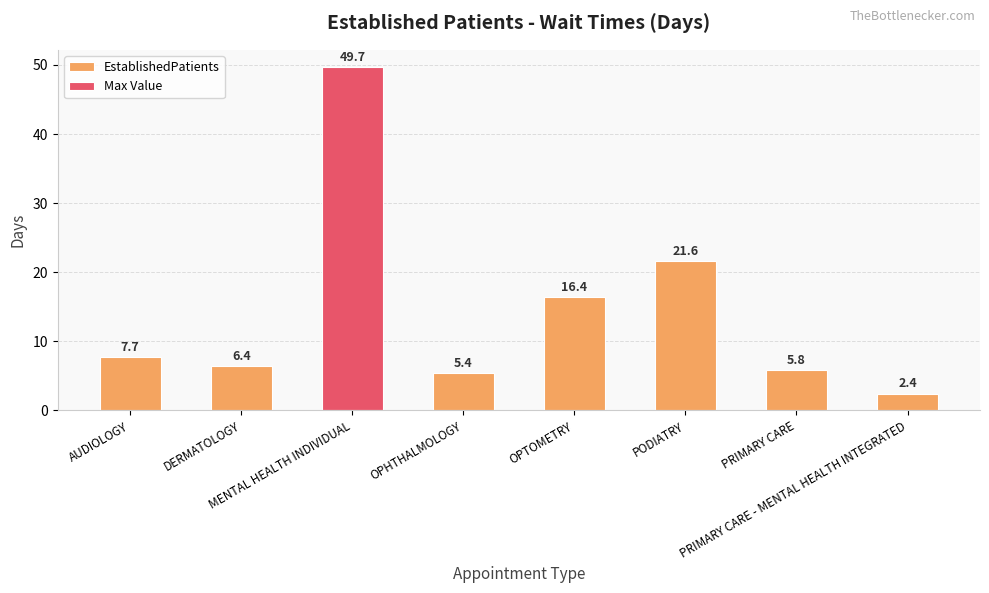

True or false: the data shows 16.4 at OPTOMETRY.

True